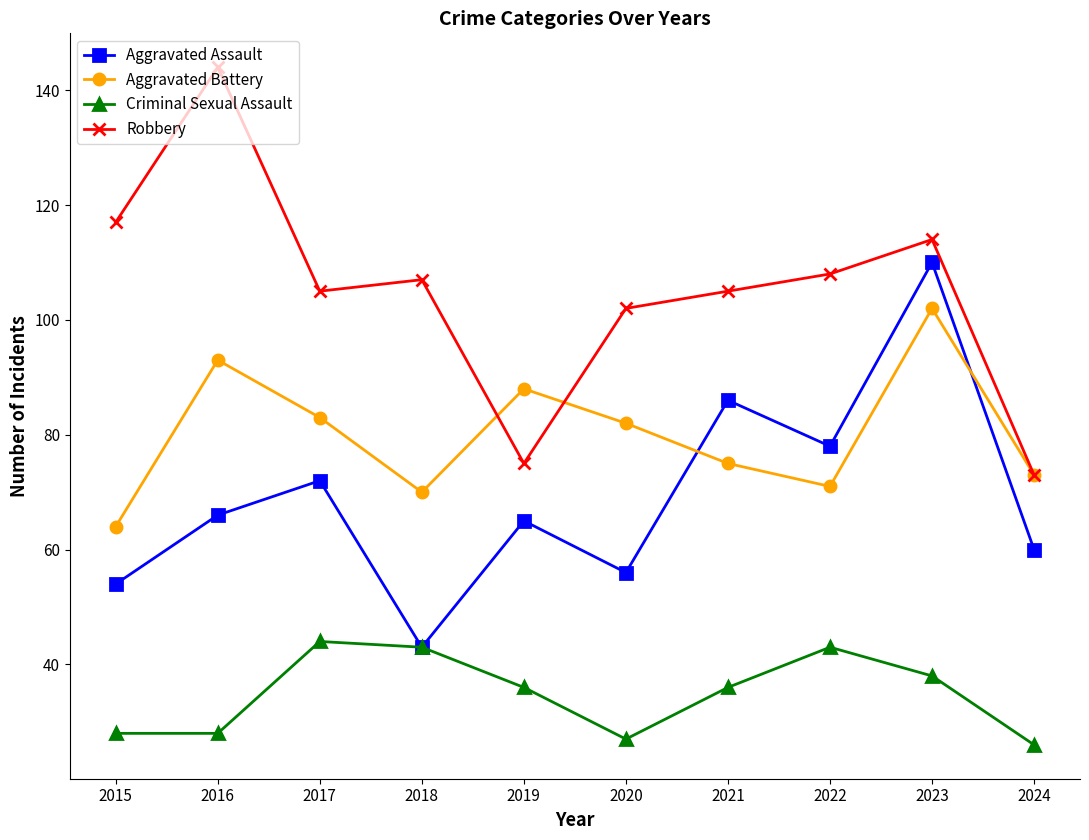

How many data points in Aggravated Assault are less than 66?

5